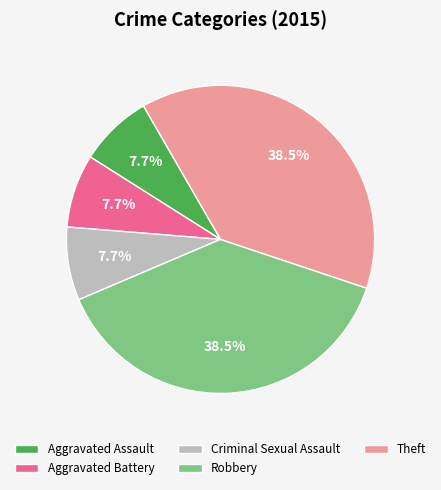

True or false: Aggravated Battery accounts for 8% of the total.

True